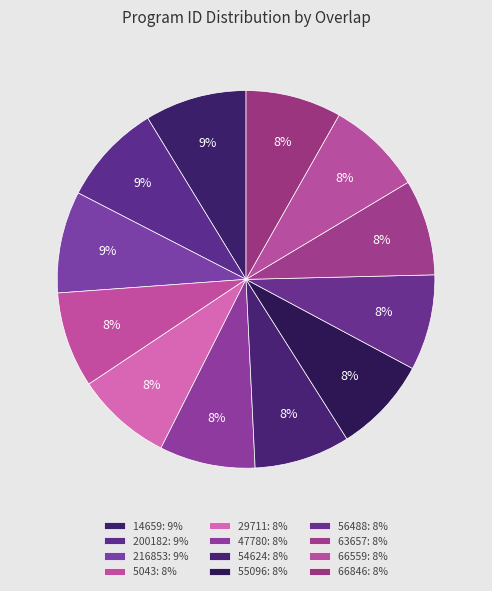

What is the ratio of the value at 66846 to the value at 66559?

1.0